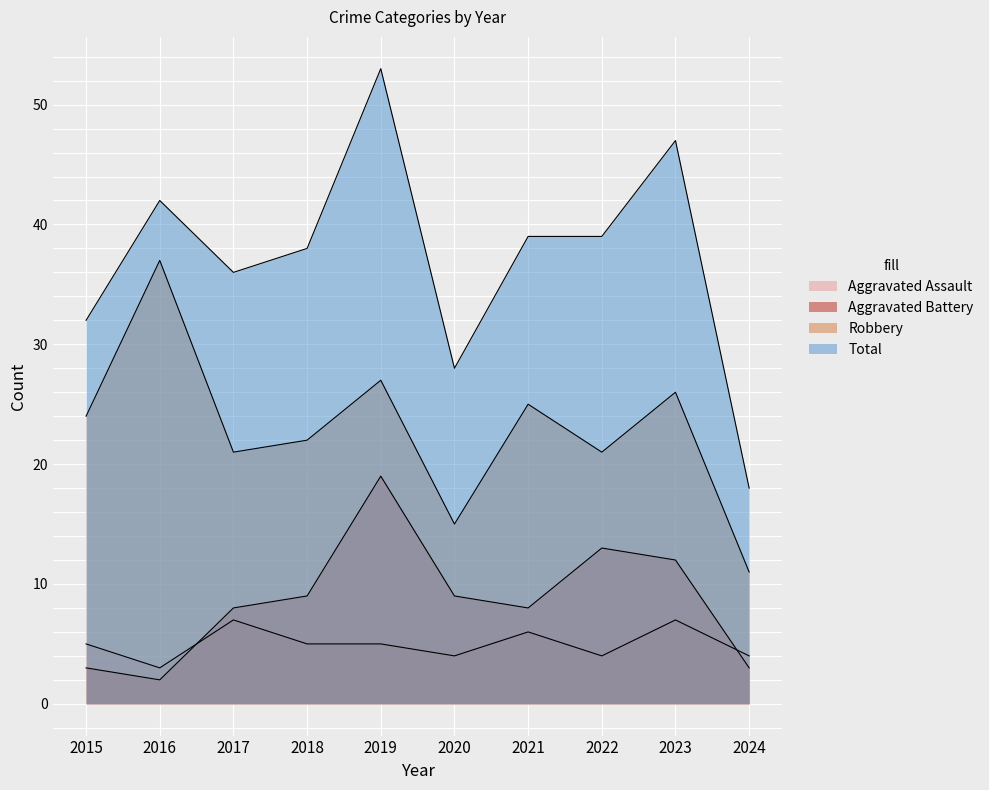

At 2015, list the series in order from smallest to largest.

Aggravated Battery, Aggravated Assault, Robbery, Total